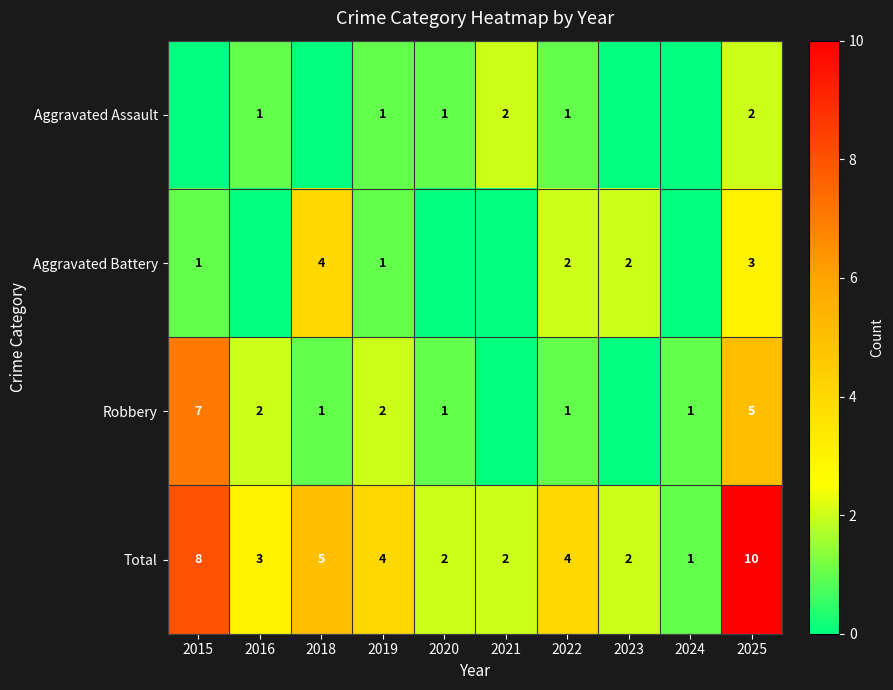

What is the greatest value displayed?

10